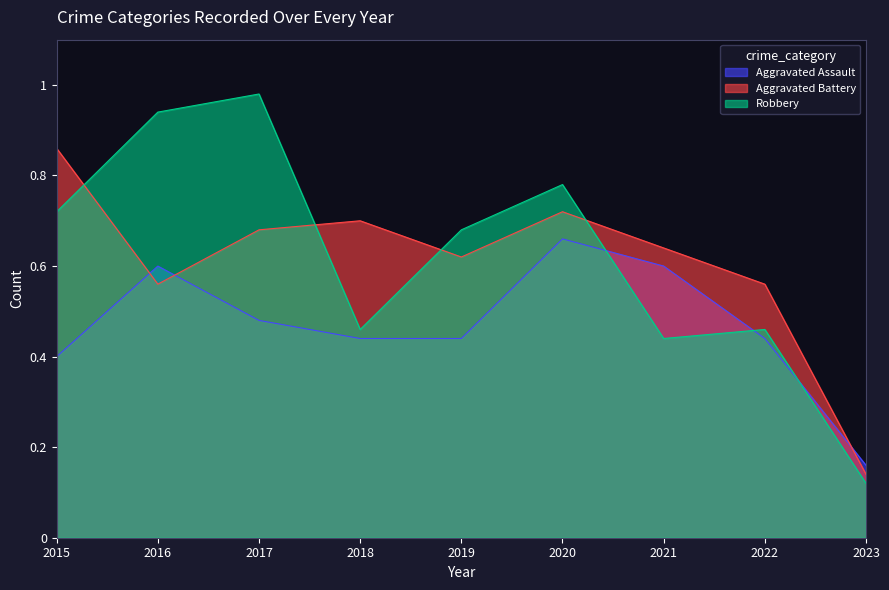

Which series has the largest total across all categories?

Robbery